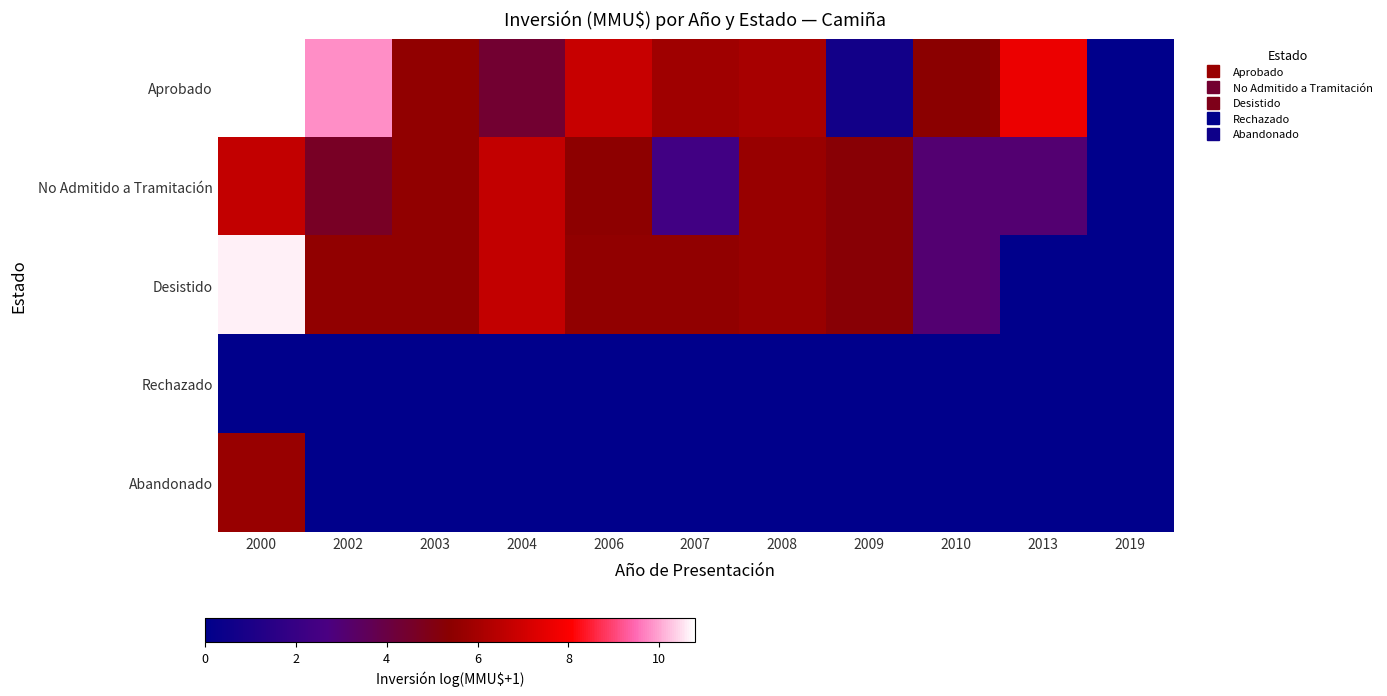

At 2008, list the series in order from smallest to largest.

Rechazado, Abandonado, No Admitido a Tramitación, Desistido, Aprobado